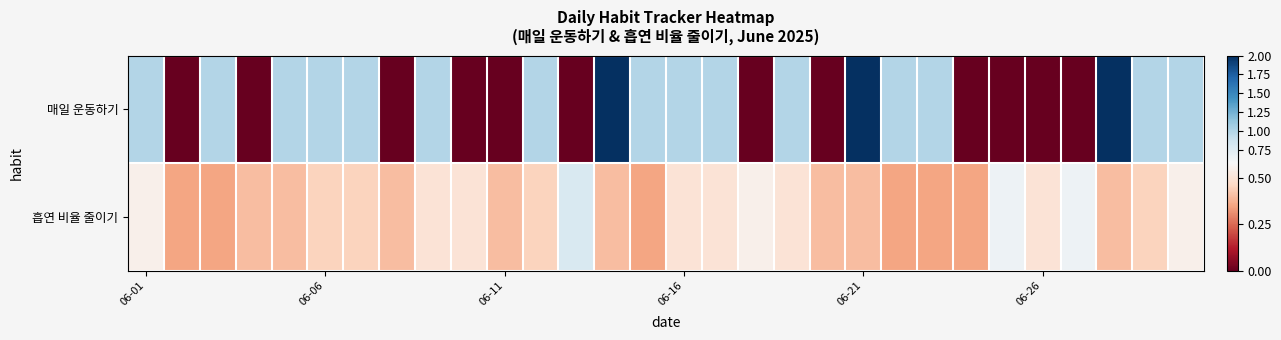

Reading right to left, what are all the values shown in this chart?

매일 운동하기: 1.0	1.0	2.0	0.0	0.0	0.0	0.0	1.0	1.0	2.0	0.0	1.0	0.0	1.0	1.0	1.0	2.0	0.0	1.0	0.0	0.0	1.0	0.0	1.0	1.0	1.0	0.0	1.0	0.0	1.0
흡연 비율 줄이기: 0.6	0.5	0.4	0.7	0.5	0.7	0.3	0.3	0.3	0.4	0.4	0.5	0.6	0.5	0.5	0.3	0.4	0.8	0.5	0.4	0.5	0.5	0.4	0.5	0.5	0.4	0.4	0.3	0.3	0.6